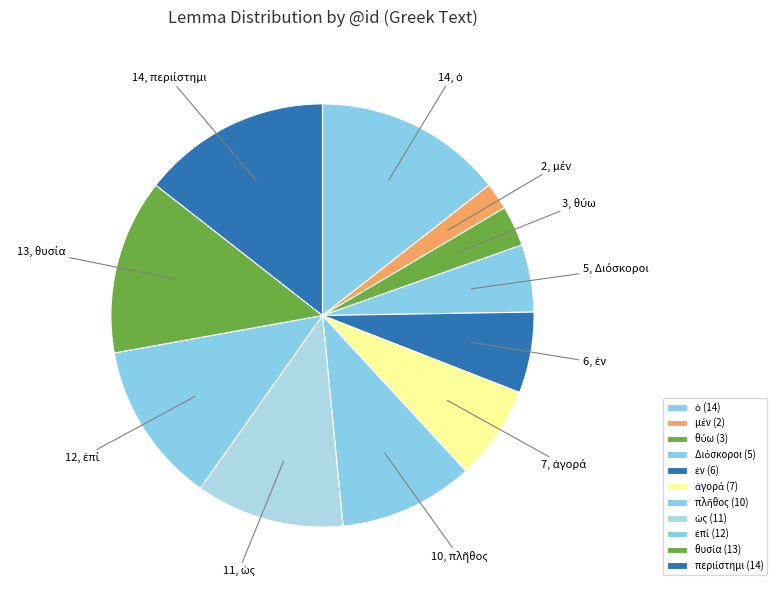

How many segments does this pie chart have?

11